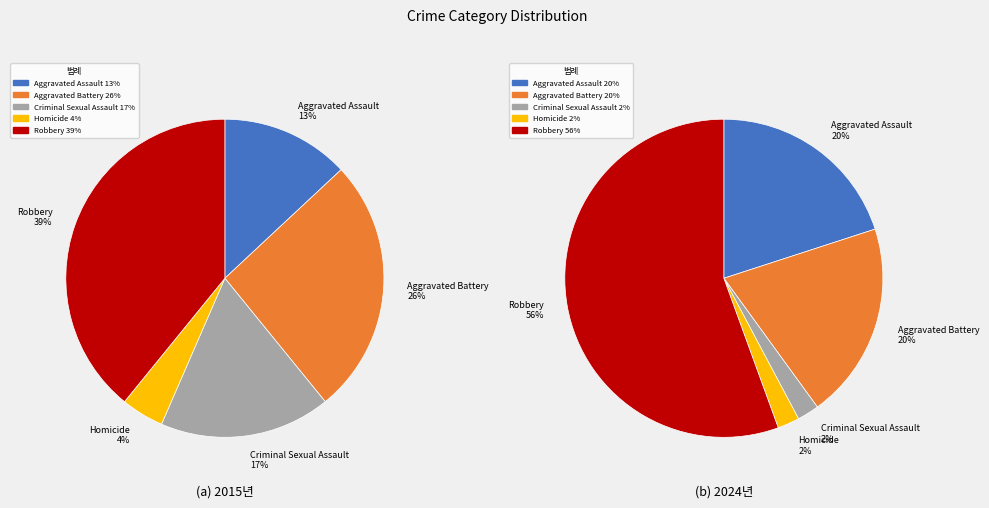

Is it true that Robbery is 29% of the pie?

False